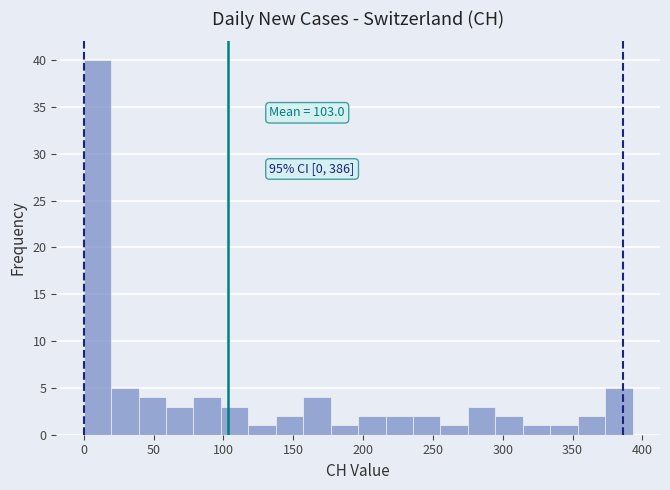

Around what value on the x-axis is the tallest bar? Give the approximate position of its centre, as read against the axis.

10